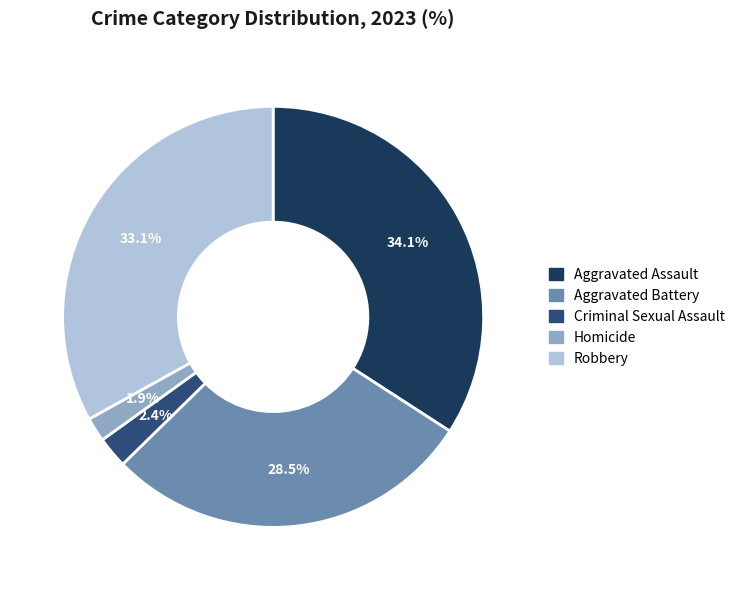

What is the total percentage of Robbery and Aggravated Battery?

61.6%